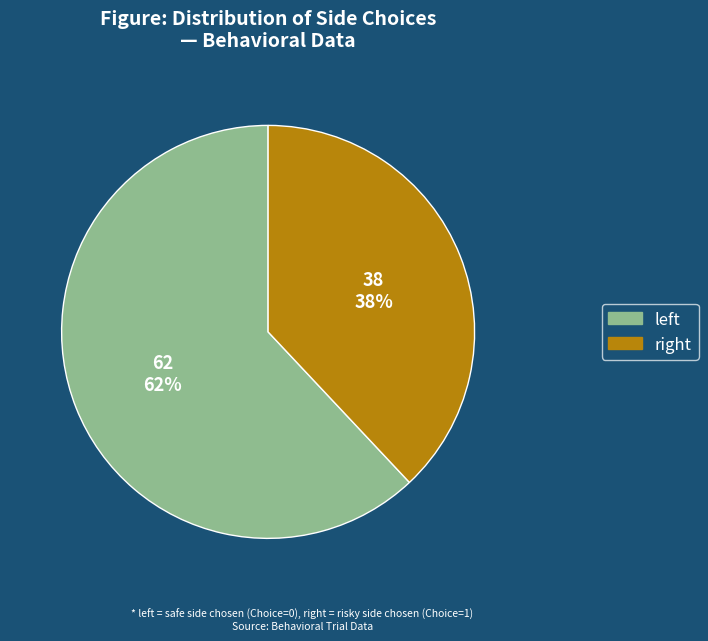

To the nearest percent, what is the average slice percentage?

50%